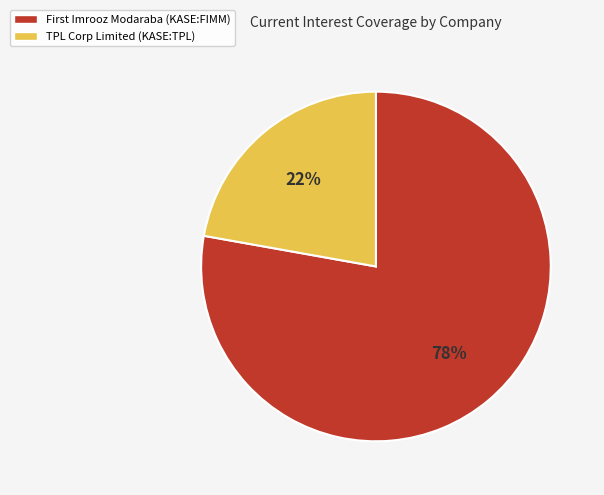

To the nearest percent, what portion does TPL Corp Limited (KASE:TPL) represent?

22%